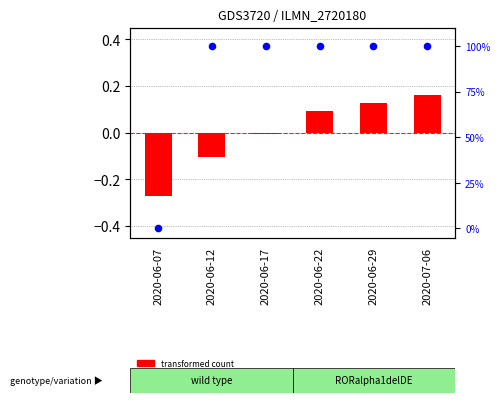

At how many categories does at least one series exceed 0?

5